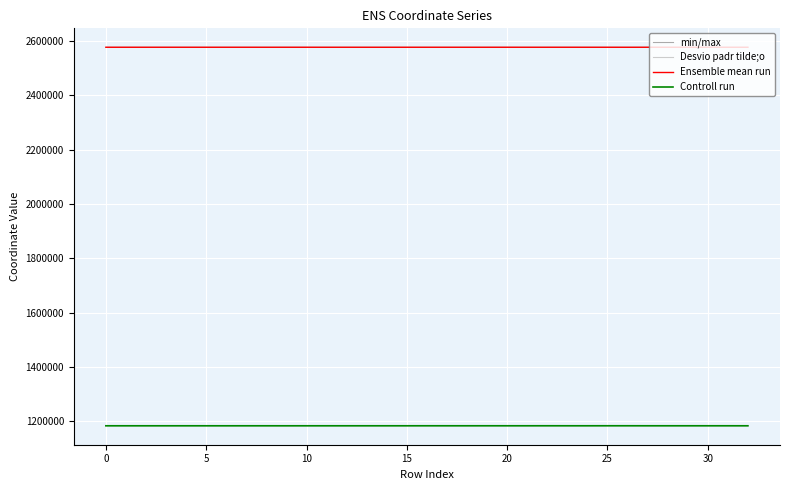

What is the maximum value shown in the chart?

2577609.5